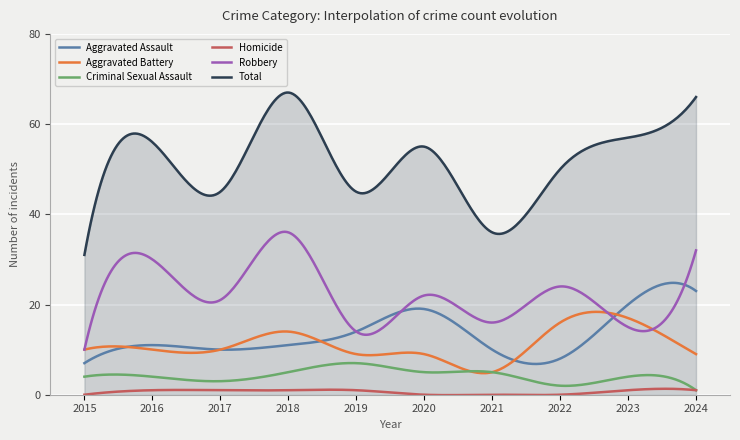

True or false: Homicide and Robbery intersect in this chart.

False